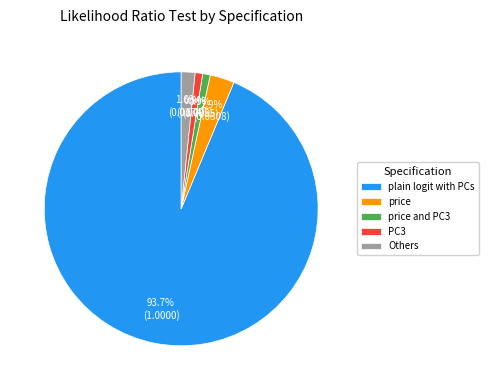

Between PC3 and price, which is larger?

price